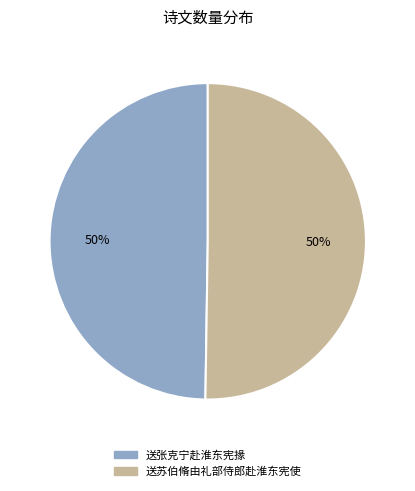

What is the ratio of the value at 送苏伯脩由礼部侍郎赴淮东宪使 to the value at 送张克宁赴淮东宪掾?

1.0